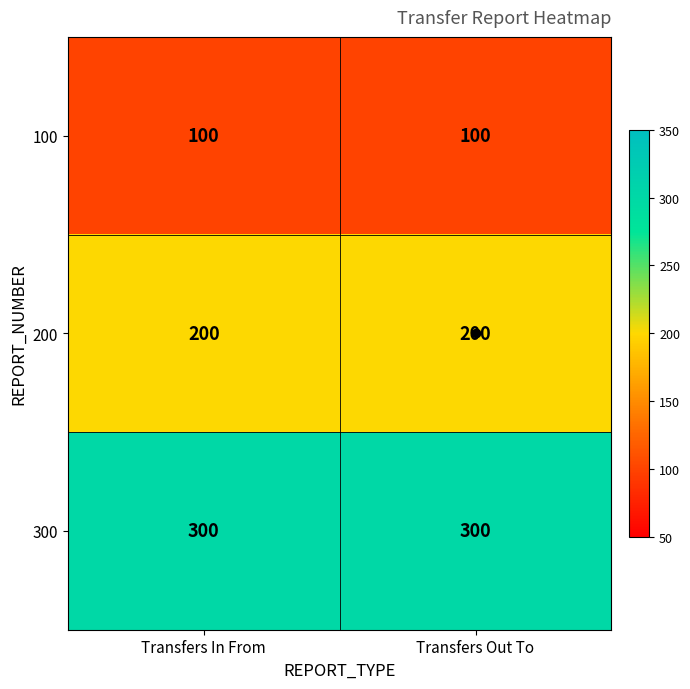

What is the sum of the 100 values at Transfers Out To and Transfers In From?

200